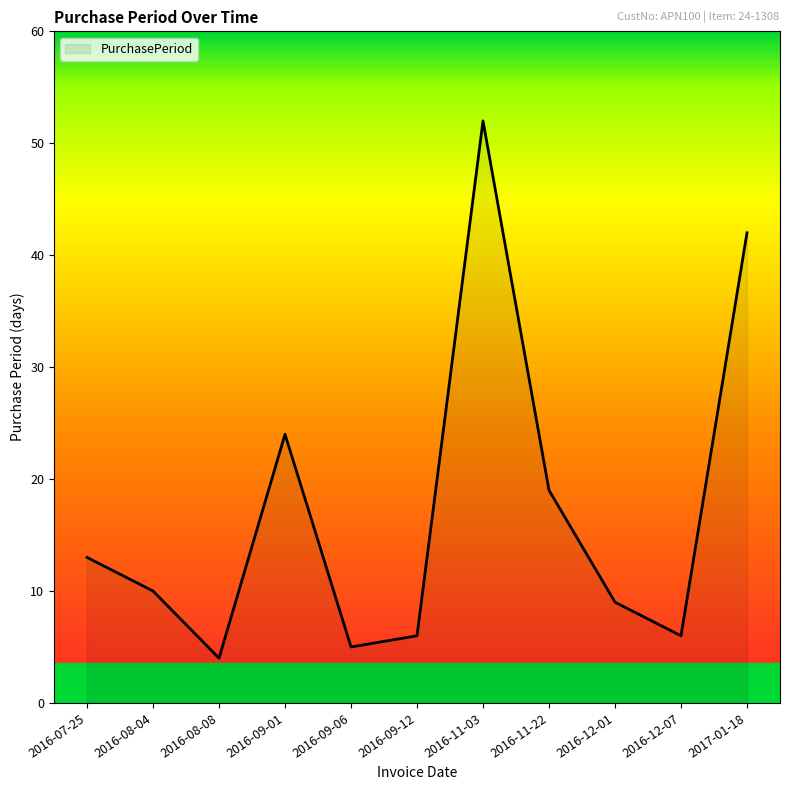

At which category does the chart reach its minimum across all series?

2016-08-08